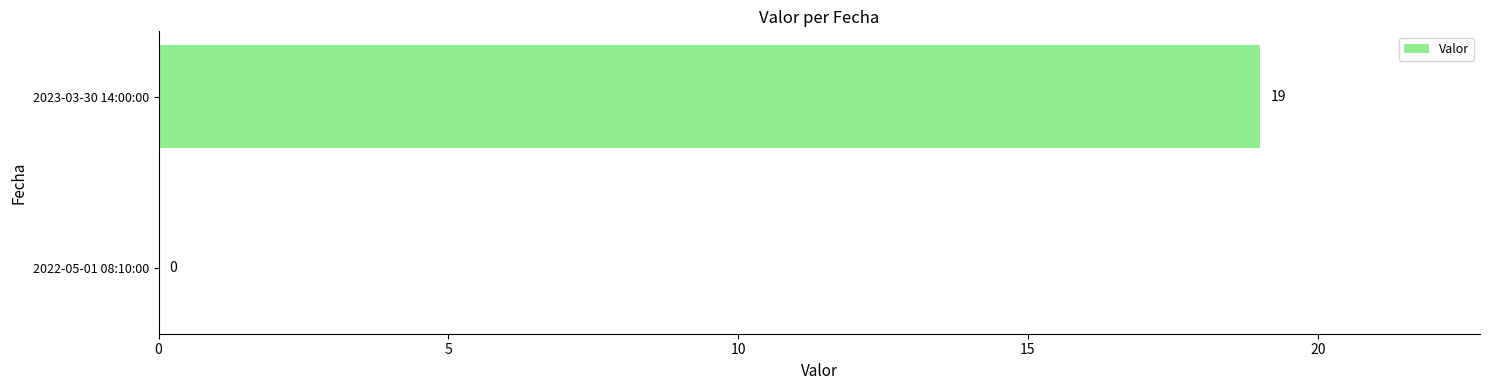

Where is the data nearest to the value 9?

2022-05-01 08:10:00